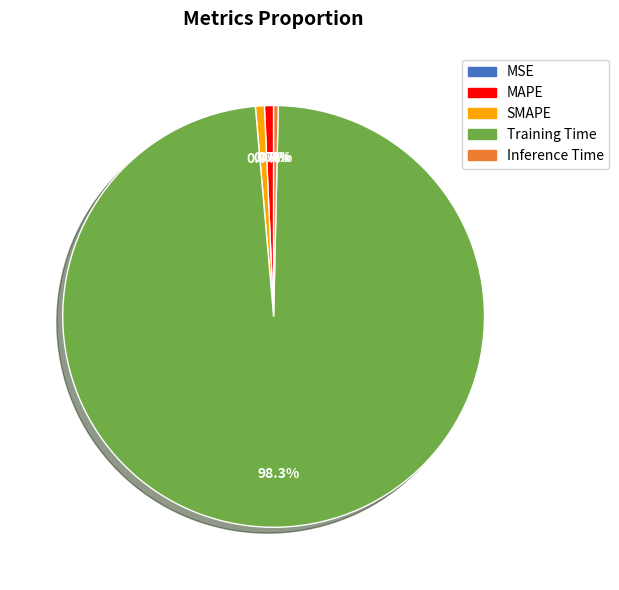

Does Training Time account for over 50% of the chart?

Yes